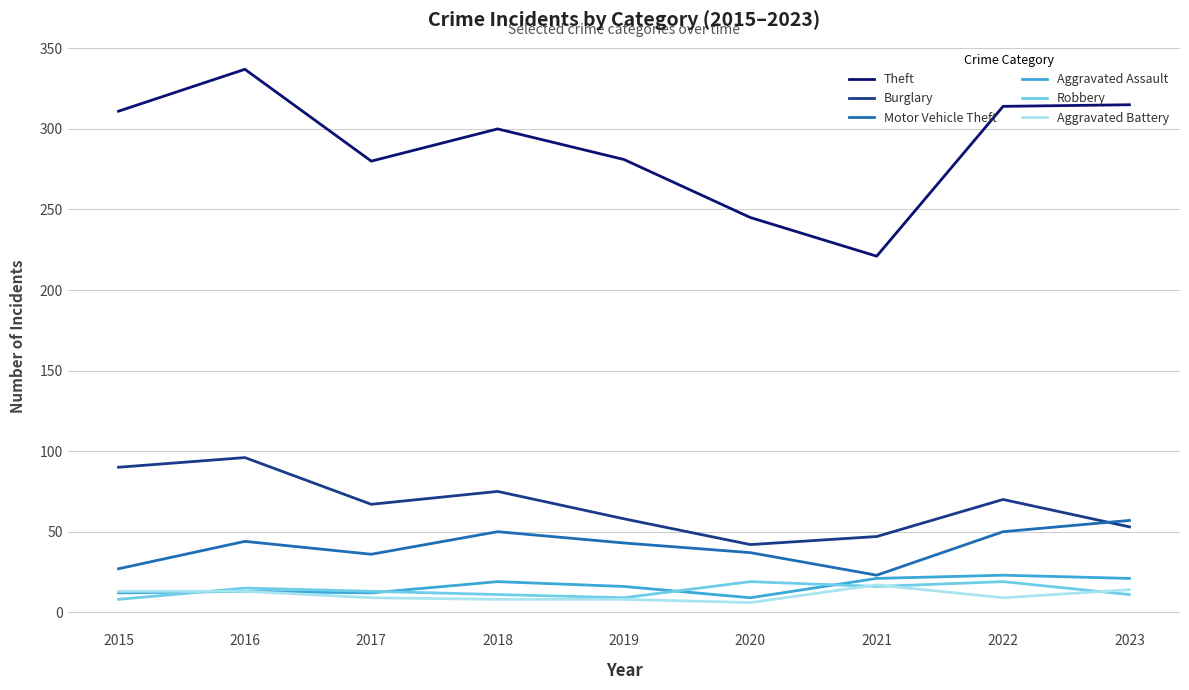

What are all the series names shown in the legend?

Theft, Burglary, Motor Vehicle Theft, Aggravated Assault, Robbery, Aggravated Battery